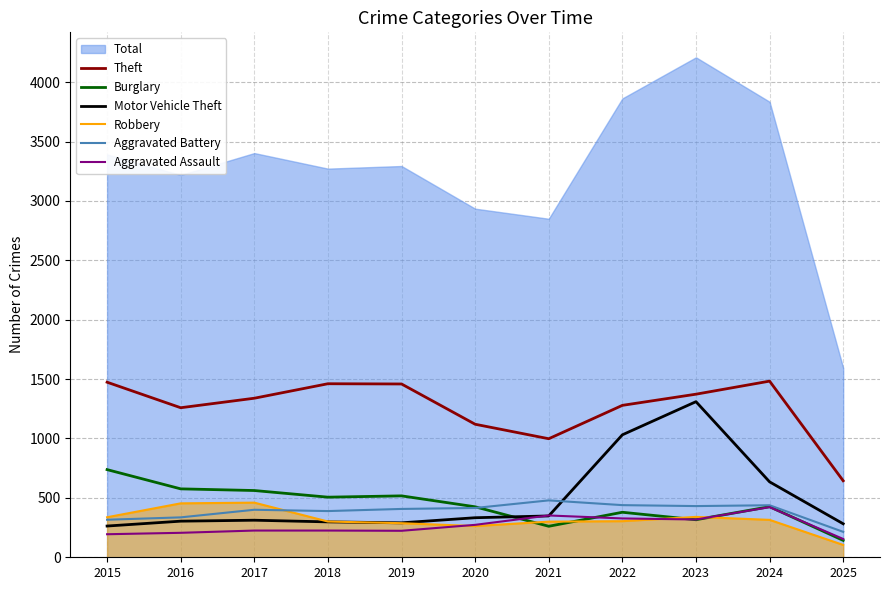

Is the value of Burglary at 2020 greater than the value of Theft at 2022?

No